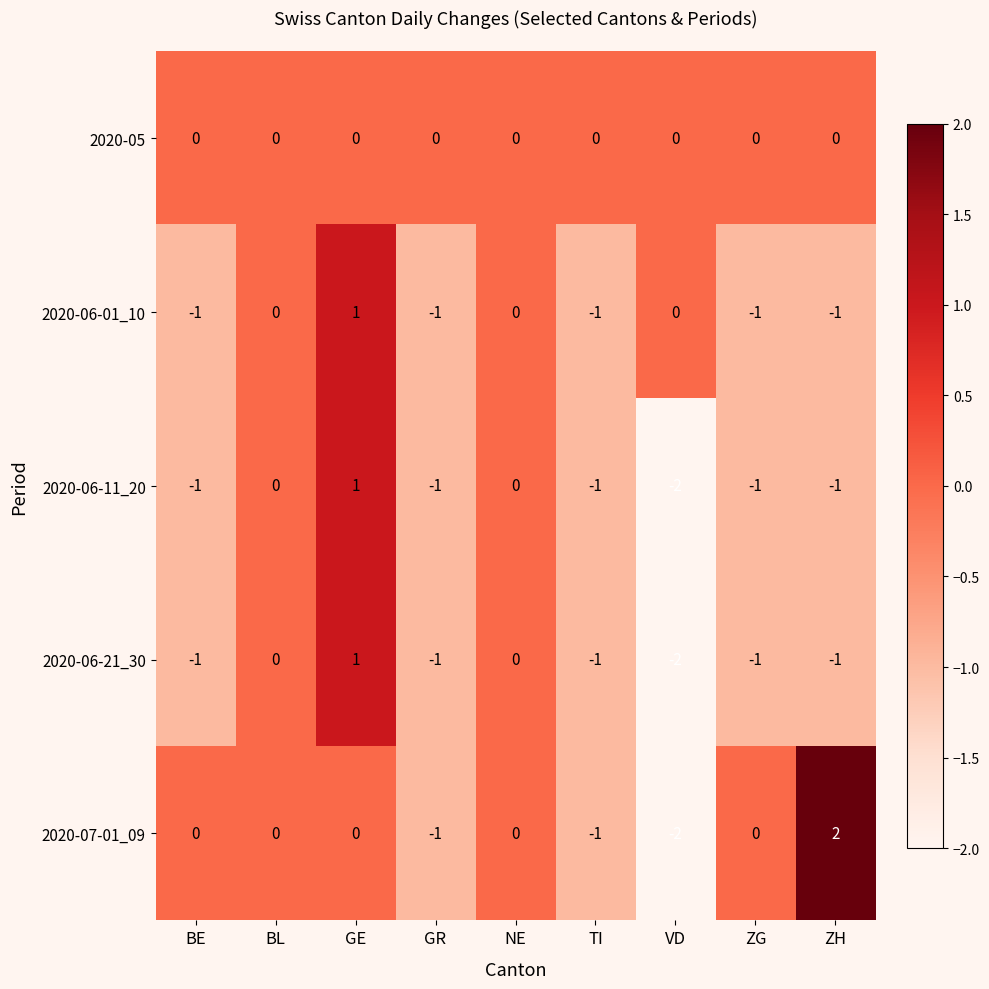

True or false: 2020-06-21_30 has a value of 0 at ZG.

False